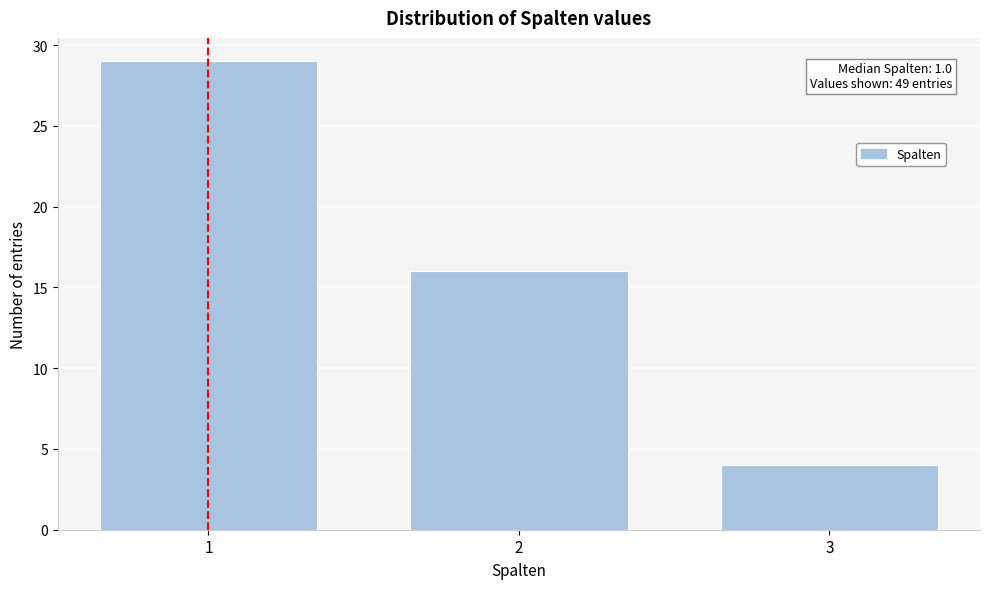

Reading left to right, transcribe all the data shown in this chart.

29	16	4